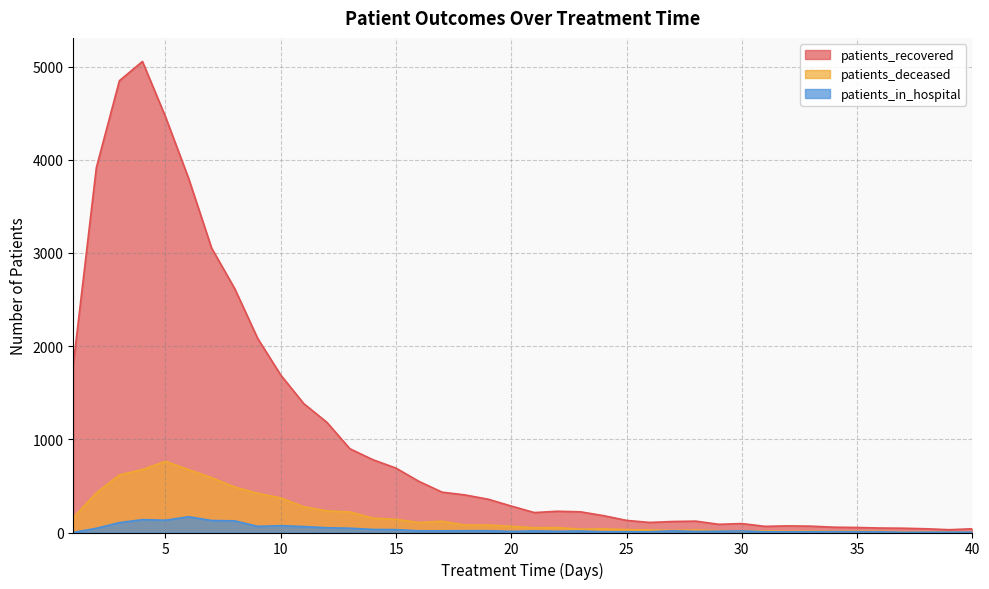

What is the total value across all series at 35?

75